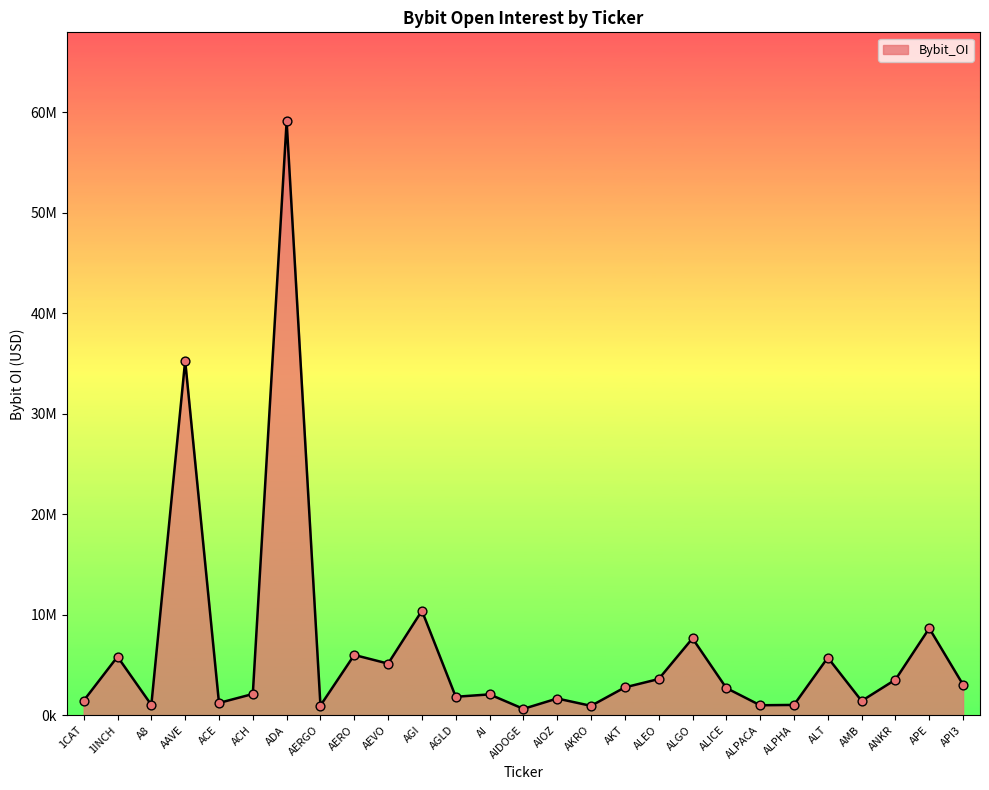

What is the change in value from AGLD to ANKR?

+1704295